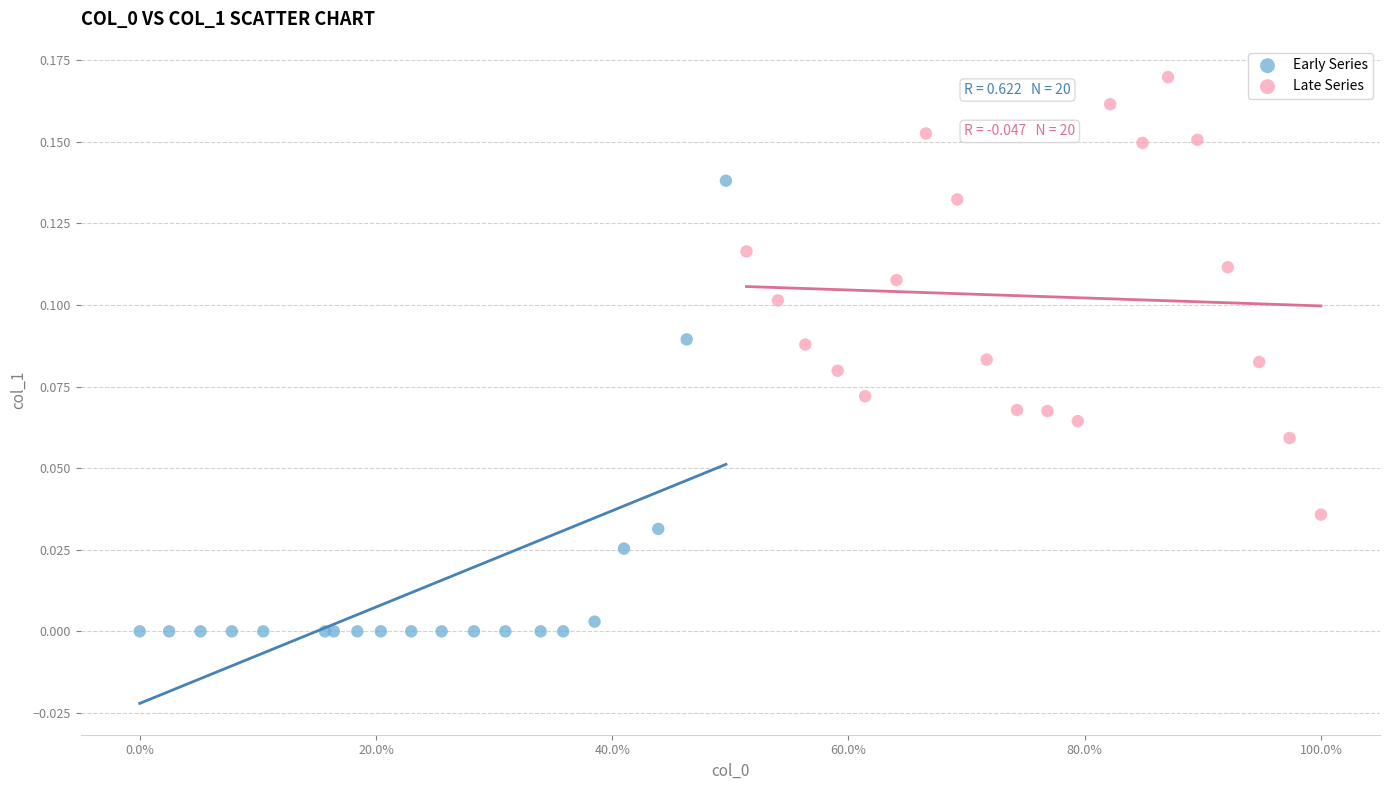

Which series contains the highest Y value?

Late Series